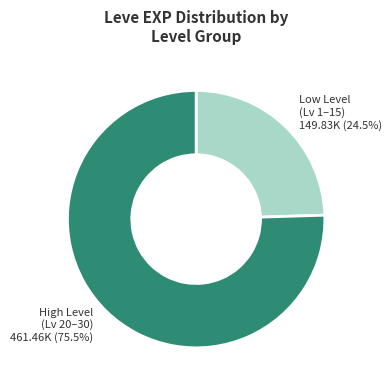

Which slice is the smallest?

Low Level (Lv 1–15)